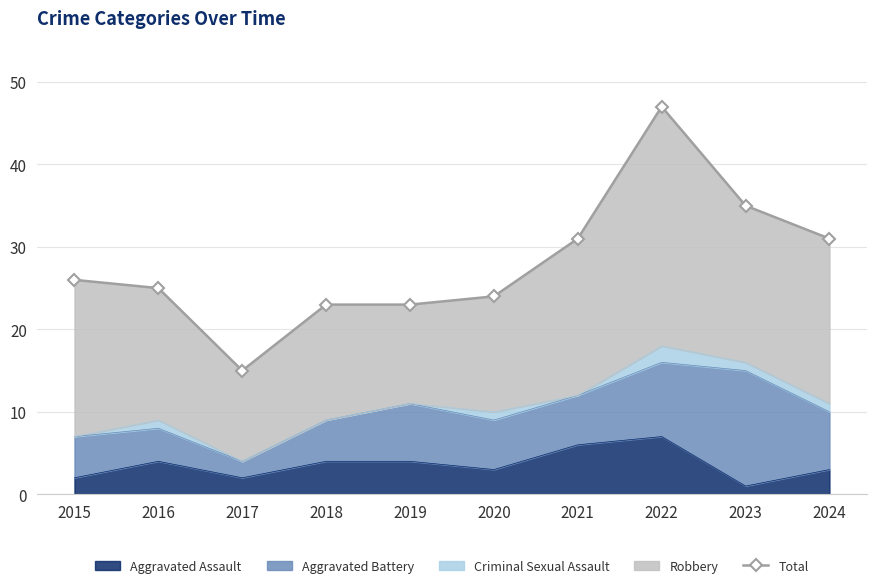

What is the value of the 1st point from the left?

26